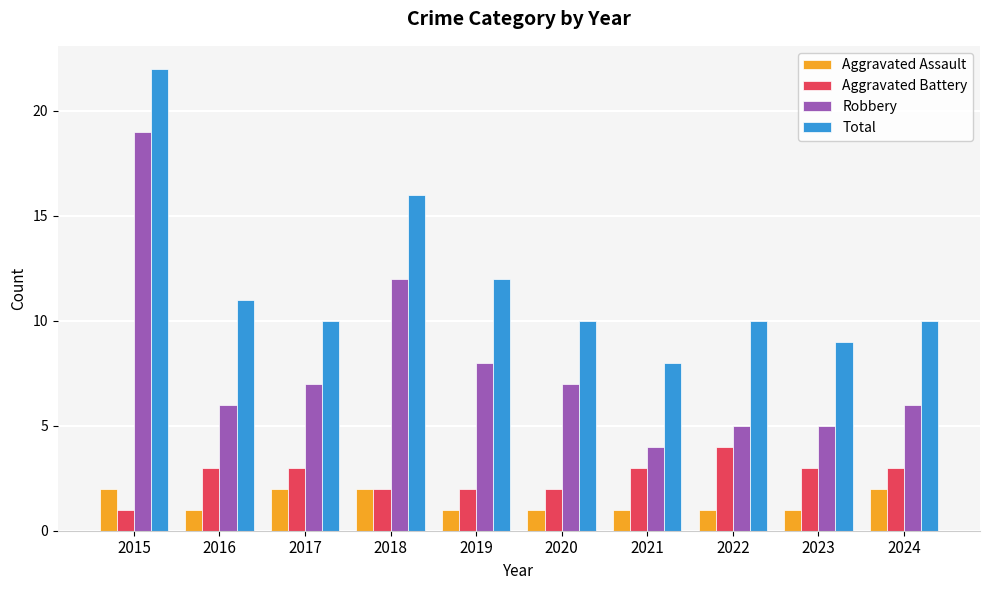

Reading left to right, what are all the values shown in this chart?

Aggravated Assault: 2	1	2	2	1	1	1	1	1	2
Aggravated Battery: 1	3	3	2	2	2	3	4	3	3
Robbery: 19	6	7	12	8	7	4	5	5	6
Total: 22	11	10	16	12	10	8	10	9	10